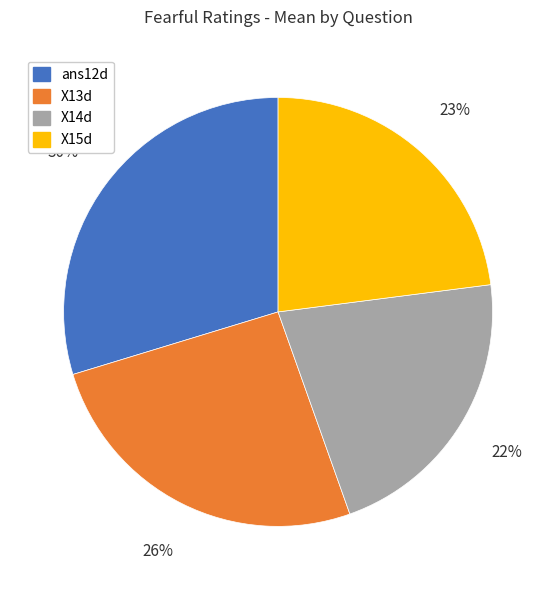

Rank the categories by value from lowest to highest.

X14d, X15d, X13d, ans12d